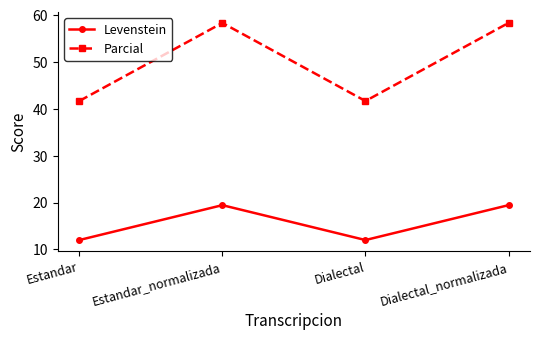

True or false: Levenstein has a value of 19.4 at Estandar.

False